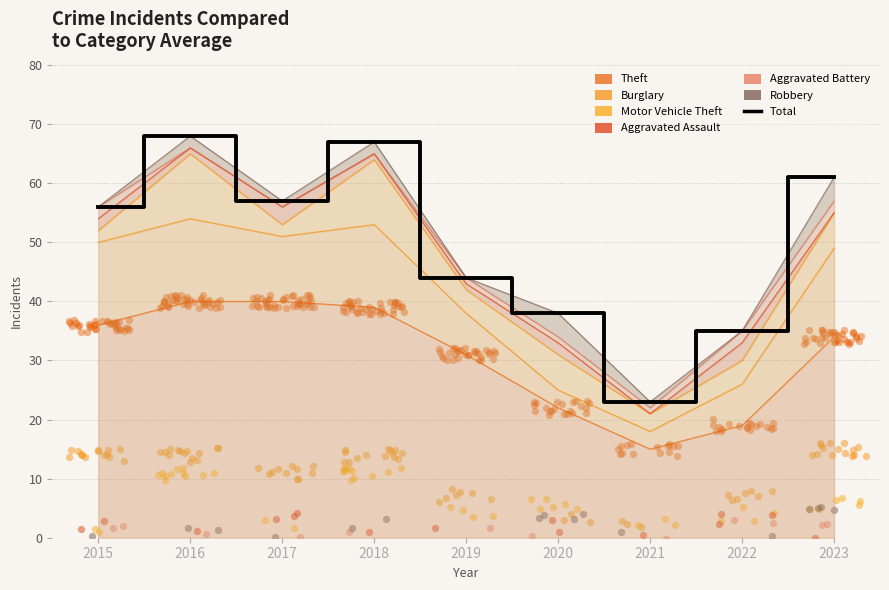

Approximately how many times larger is the value at 2023 compared to 2021?

2.7